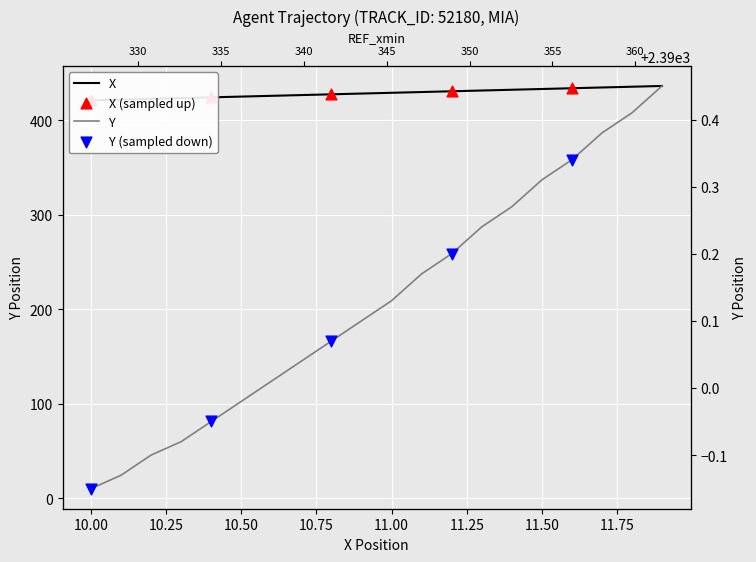

At how many categories does at least one series exceed 994?

20